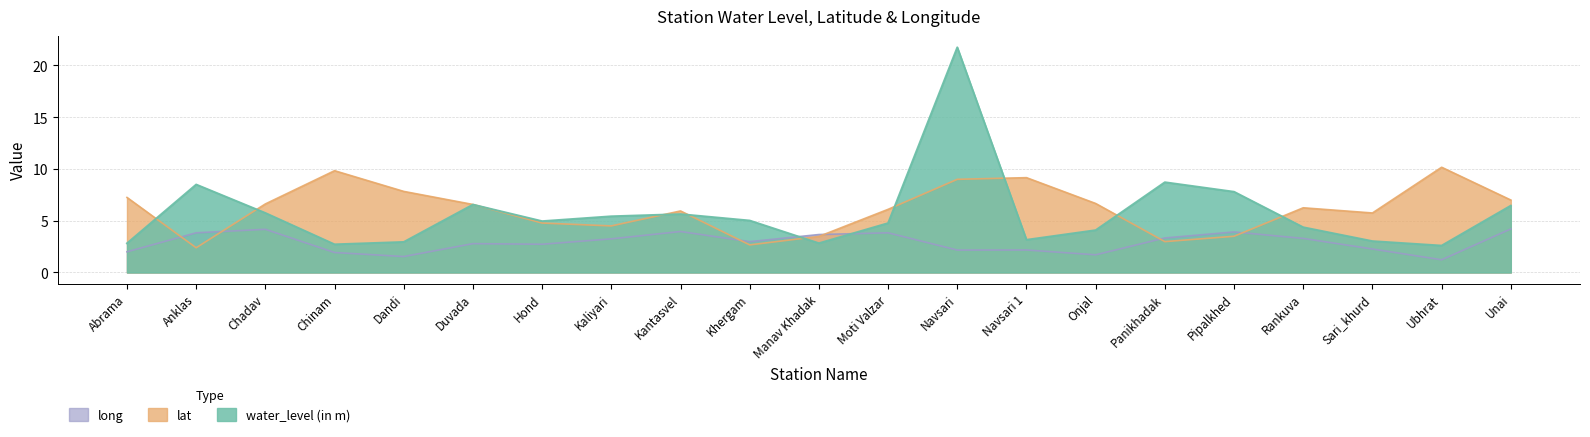

What is the sum of the lat values at Unai and Sari_khurd?

12.8